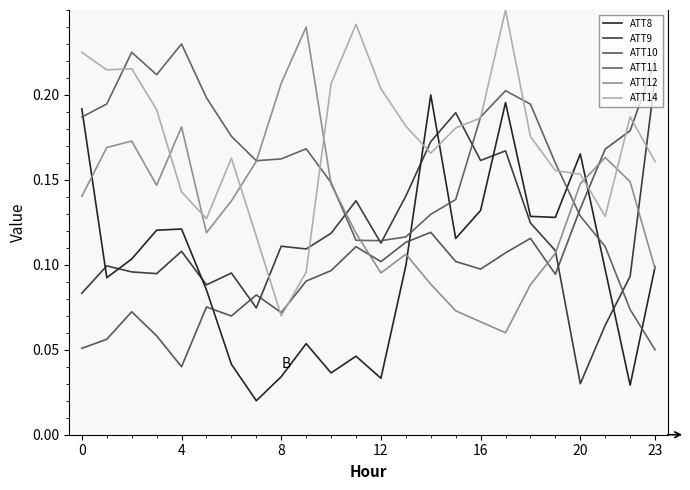

Does the chart display data point markers on the line(s)?

No